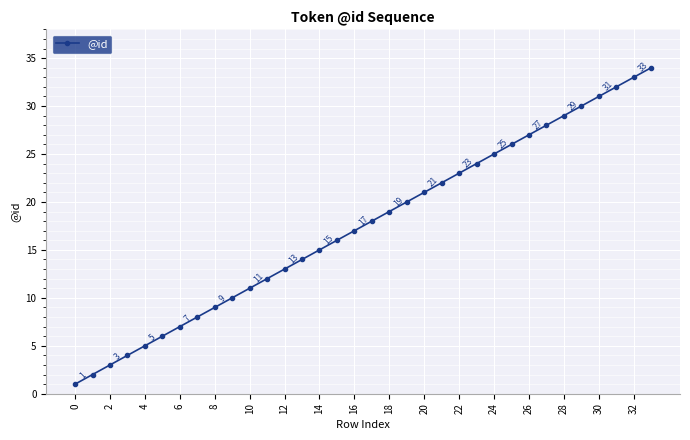

What is the value of the 28th point from the left?

28